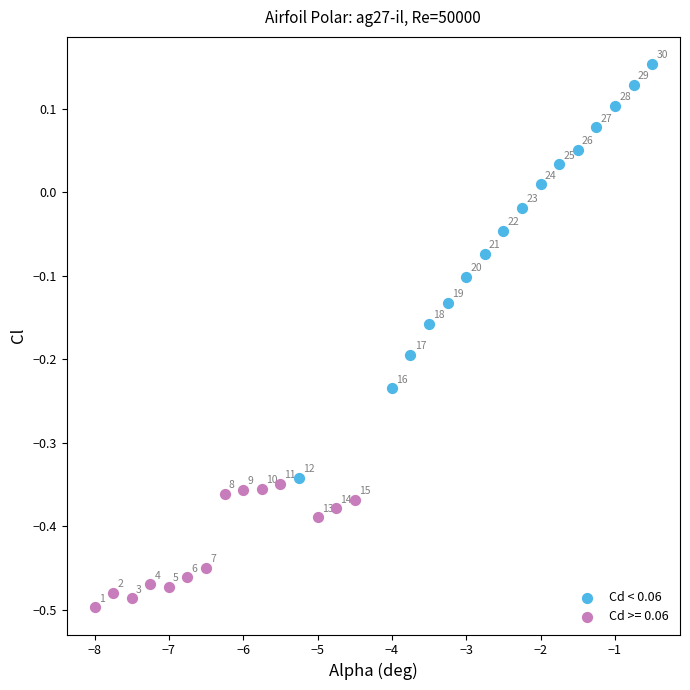

Which series reaches the maximum Y coordinate?

Cd < 0.06